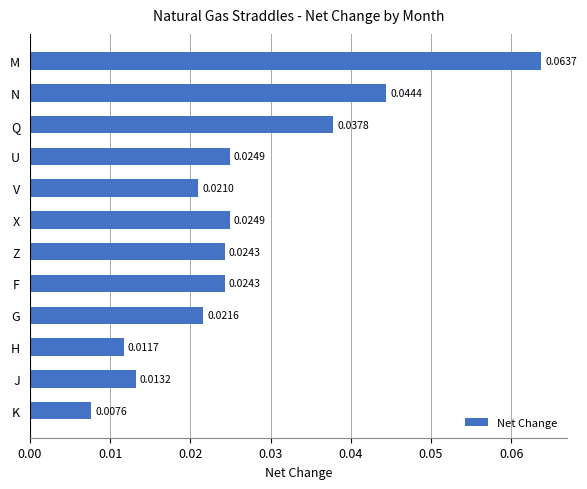

What is the label of the 1st bar from the bottom?

K